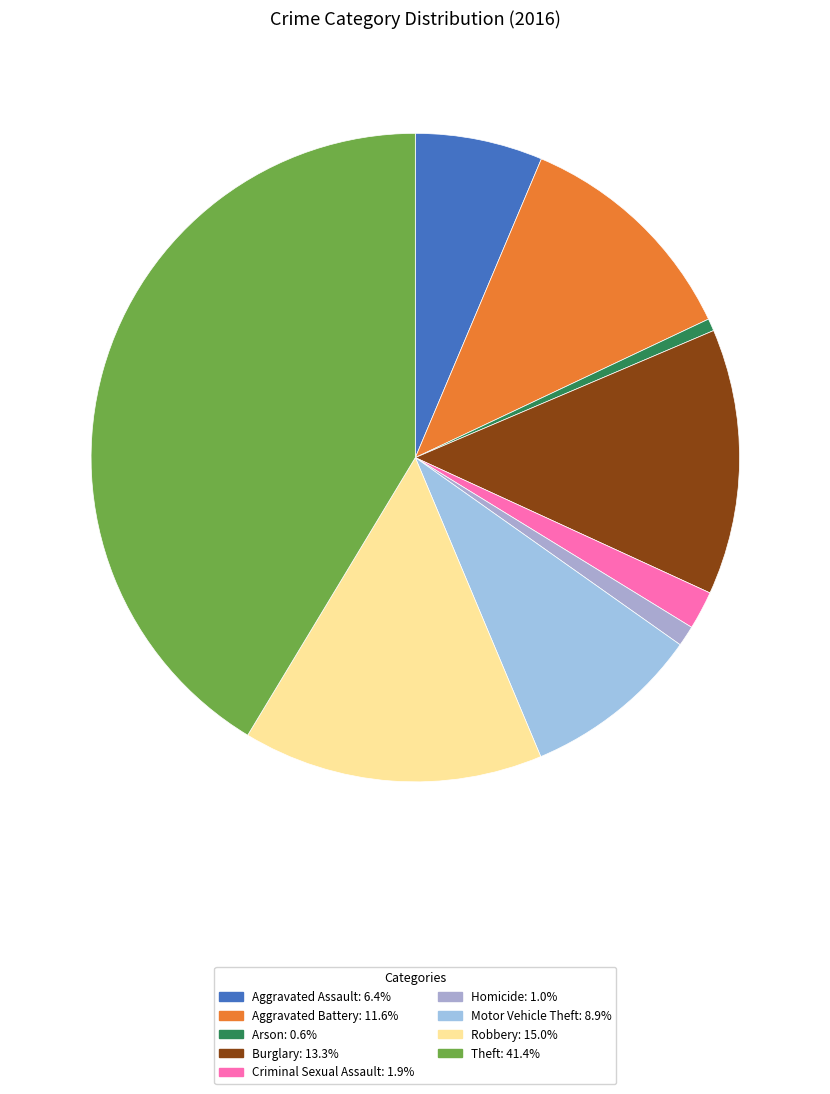

Is there any slice that represents more than half of the pie?

No